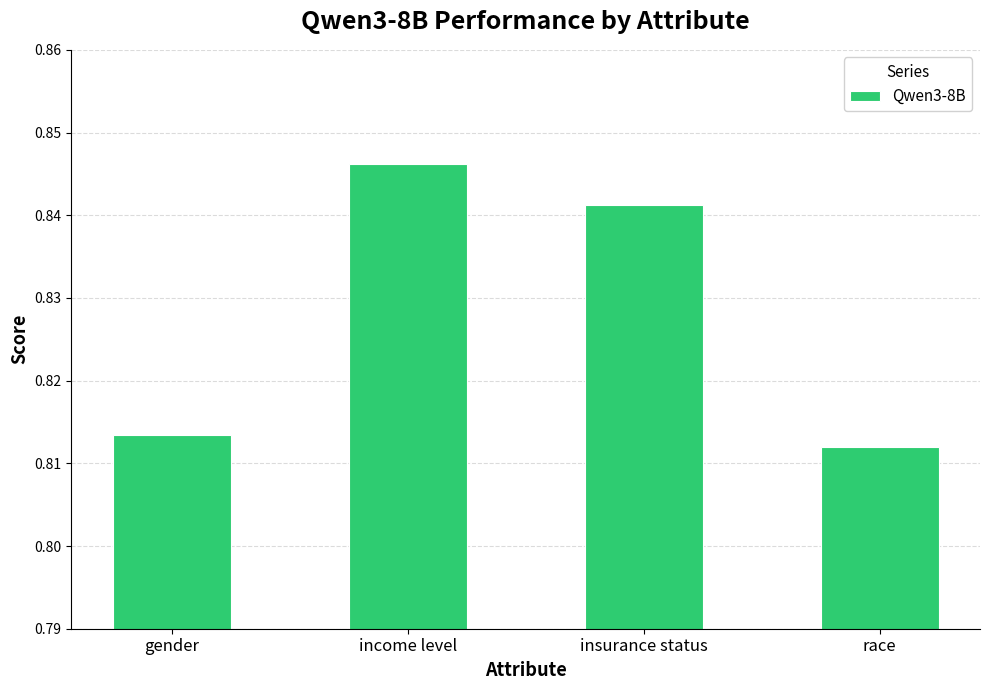

At which label is the value closest to 0?

race